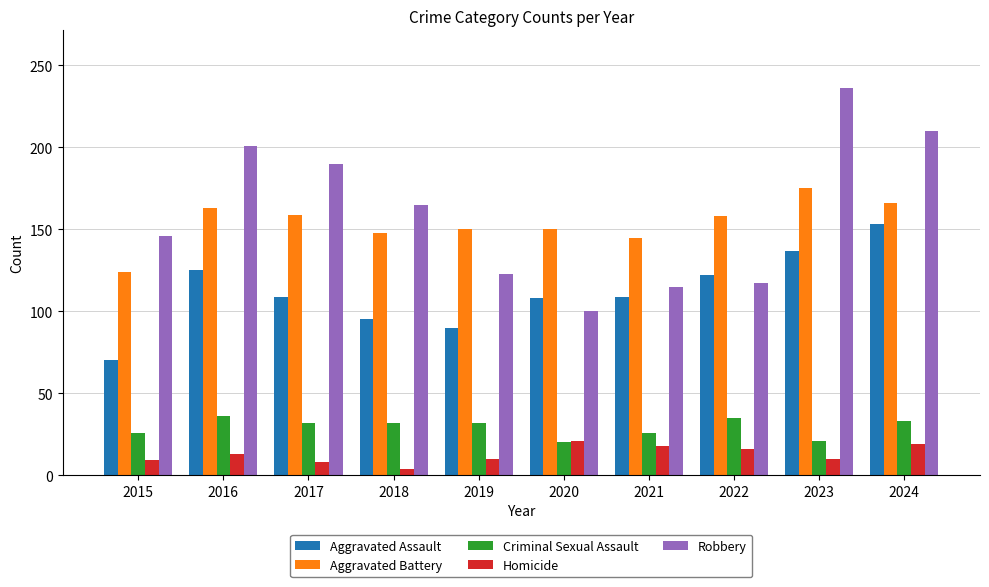

What is the difference between the highest and lowest values at 2015?

137